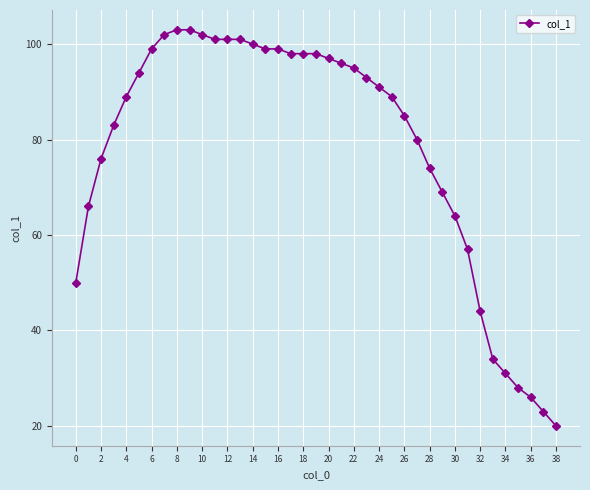

What is the difference between the second highest and minimum values?

83